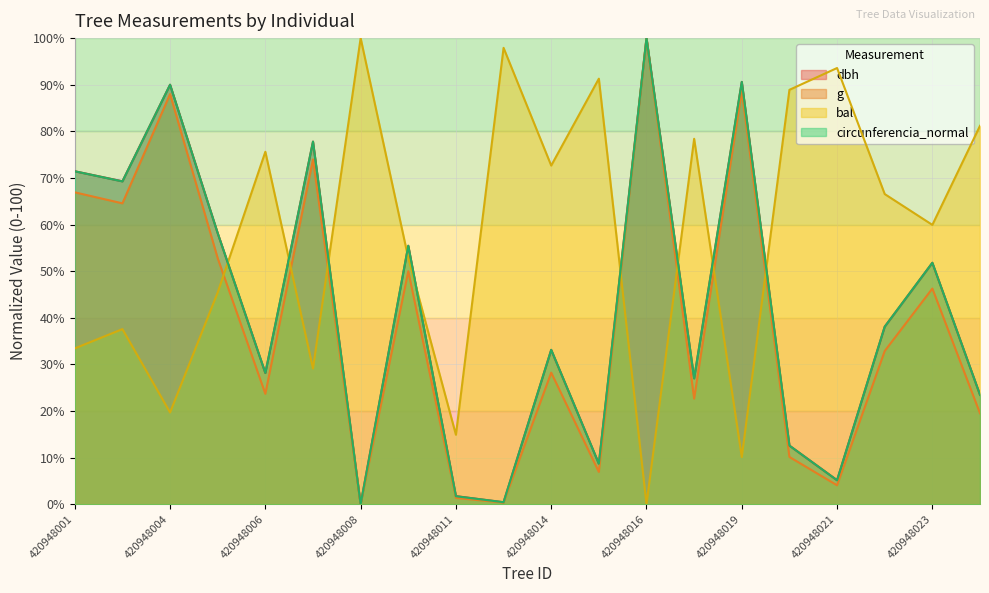

At which category does g reach its first local peak?

420948004